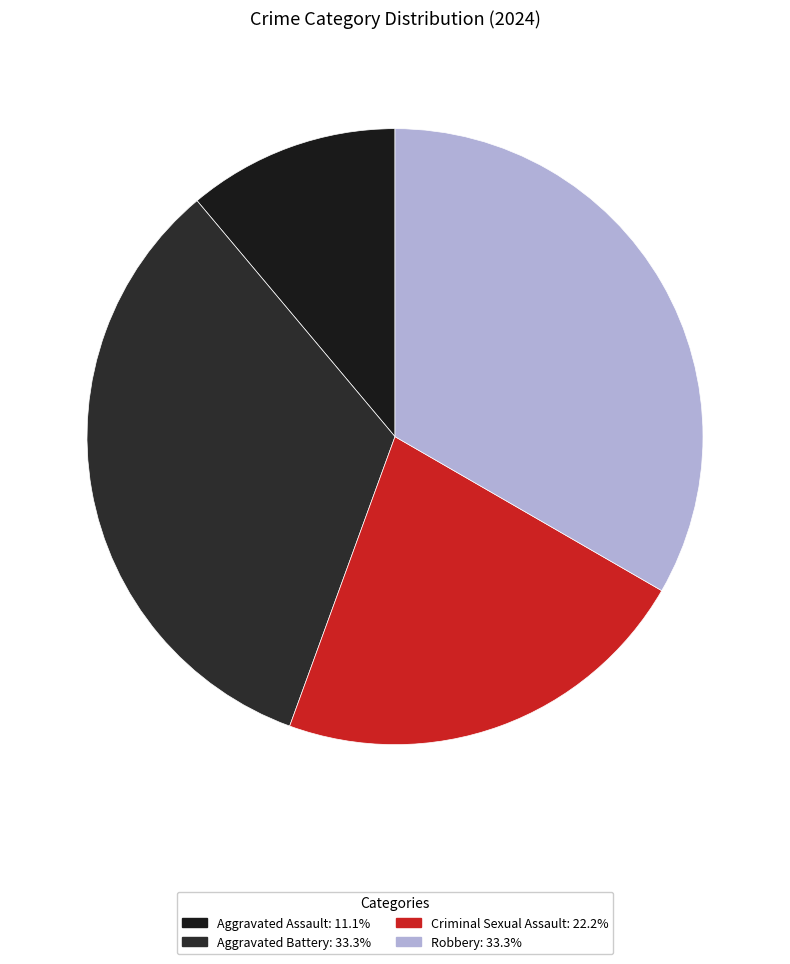

What is the total percentage of Aggravated Battery and Criminal Sexual Assault?

55.6%